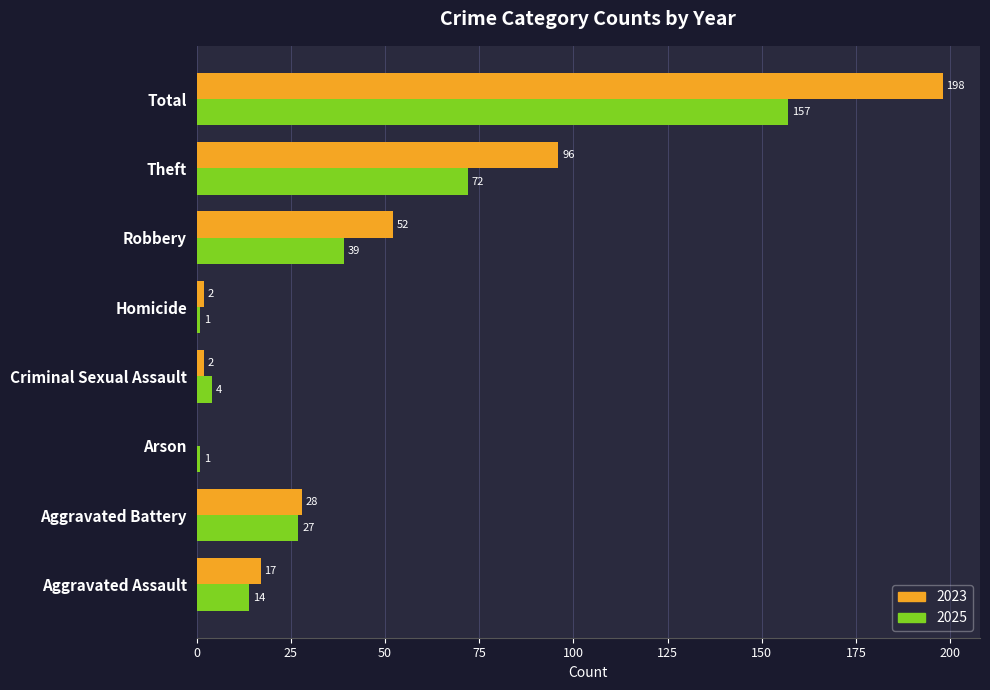

The value of 2023 at Aggravated Battery is 46. True or false?

False